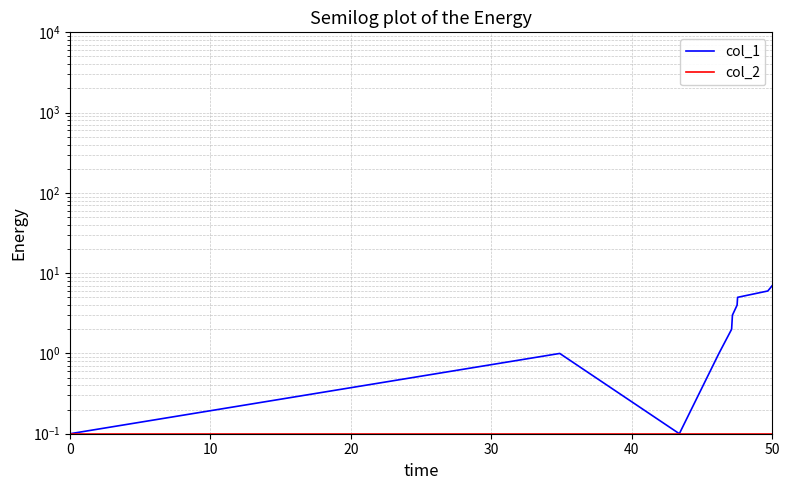

Reading left to right, transcribe all the data shown in this chart.

col_1: 0.1	1.0	0.1	1.0	2.0	3.0	4.0	5.0	6.0	7.0
col_2: 0.1	0.1	0.1	0.1	0.1	0.1	0.1	0.1	0.1	0.1